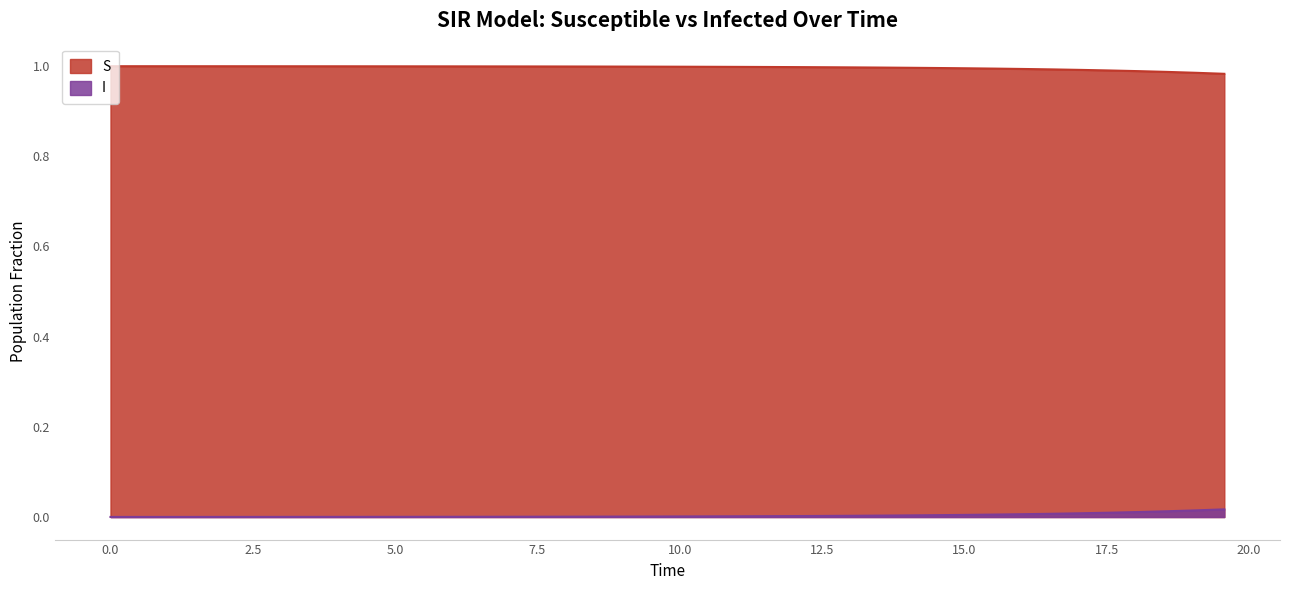

Which series has the largest total across all categories?

S